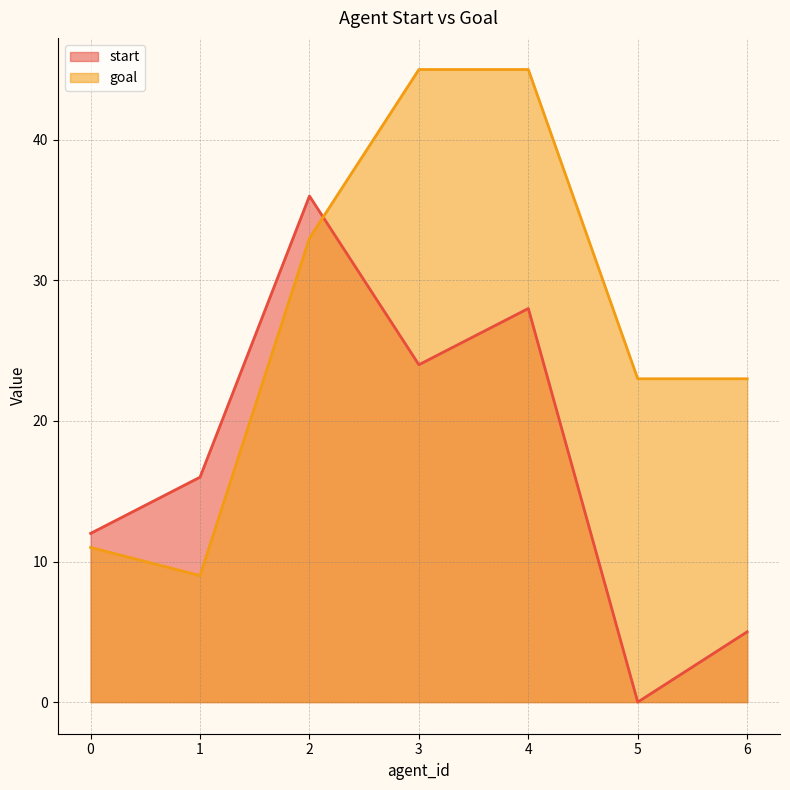

What is the sum of all goal values?

189